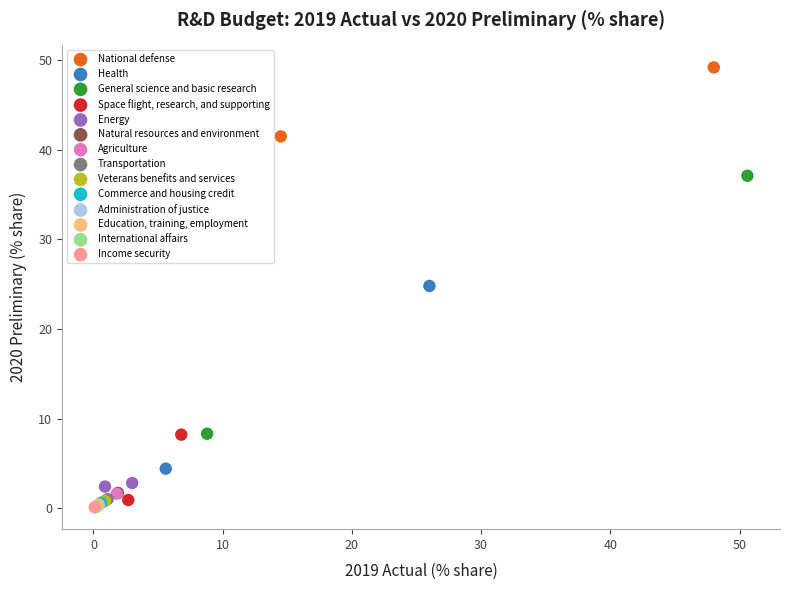

What are all the series names shown in the legend?

National defense, Health, General science and basic research, Space flight, research, and supporting, Energy, Natural resources and environment, Agriculture, Transportation, Veterans benefits and services, Commerce and housing credit, Administration of justice, Education, training, employment, International affairs, Income security